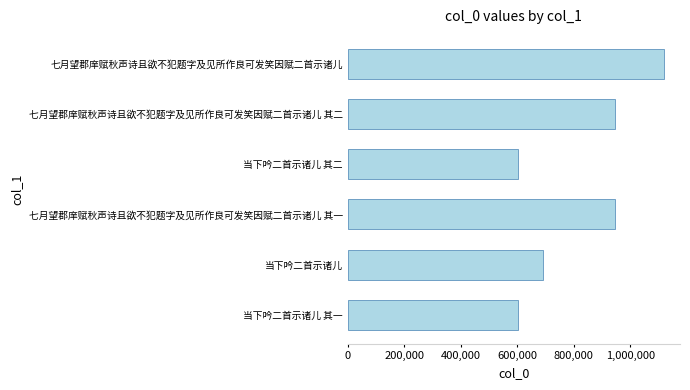

What is the ratio of the value at 当下吟二首示诸儿 to the value at 七月望郡庠赋秋声诗且欲不犯题字及见所作良可发笑因赋二首示诸儿 其一?

0.7